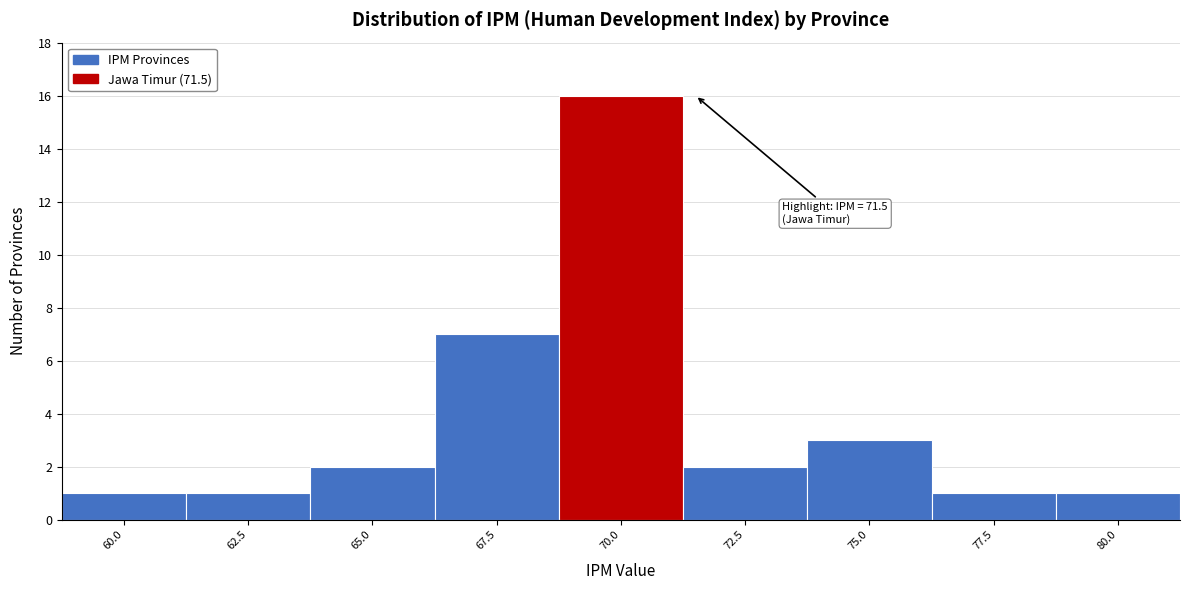

Reading left to right, what are all the values shown in this chart?

1	1	2	7	16	2	3	1	1